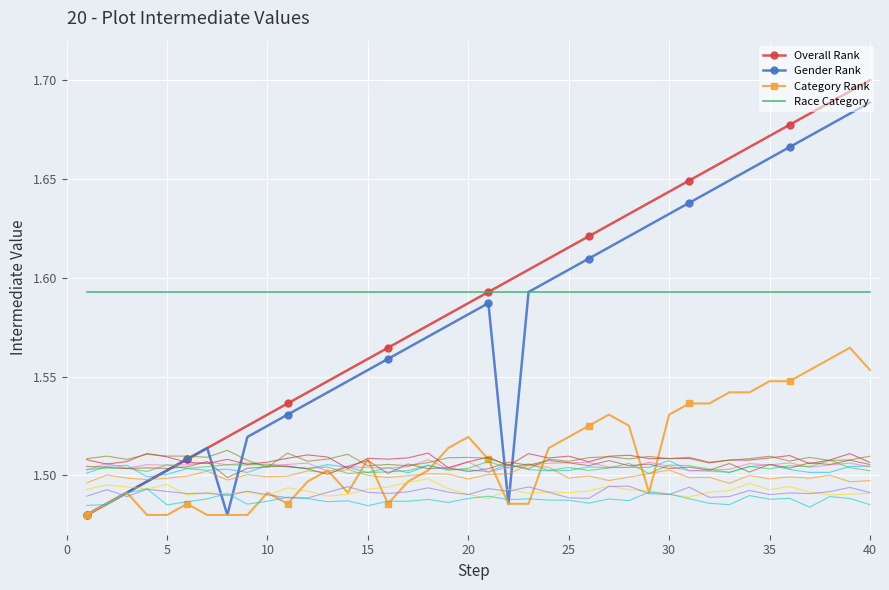

At which category is the sum across all series the highest?

39